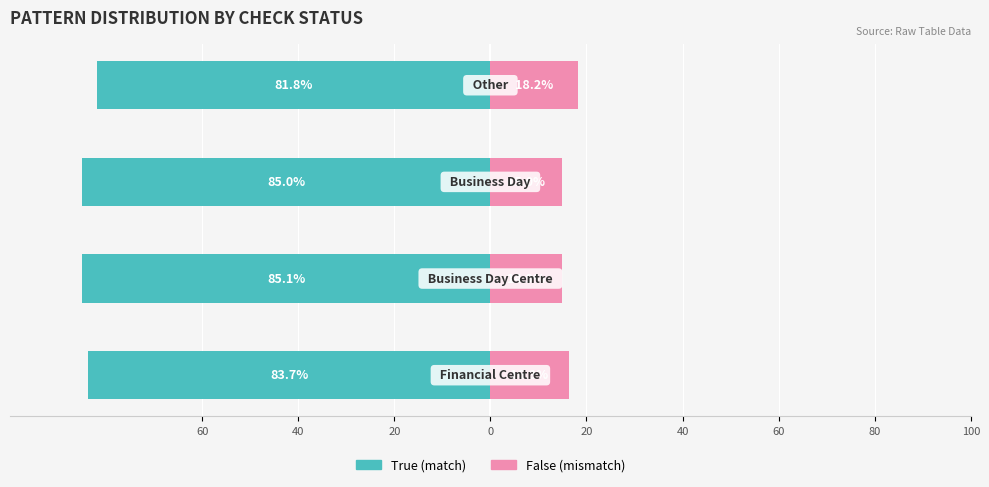

How many data points in False (check) are above 16?

2